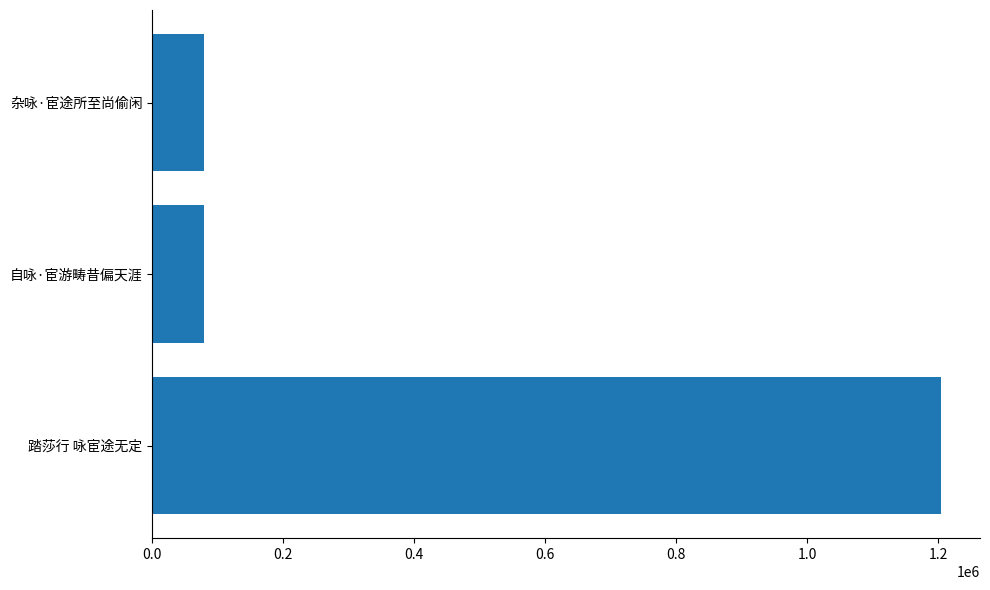

True or false: the data shows 78769 at 杂咏·宦途所至尚偷闲.

True